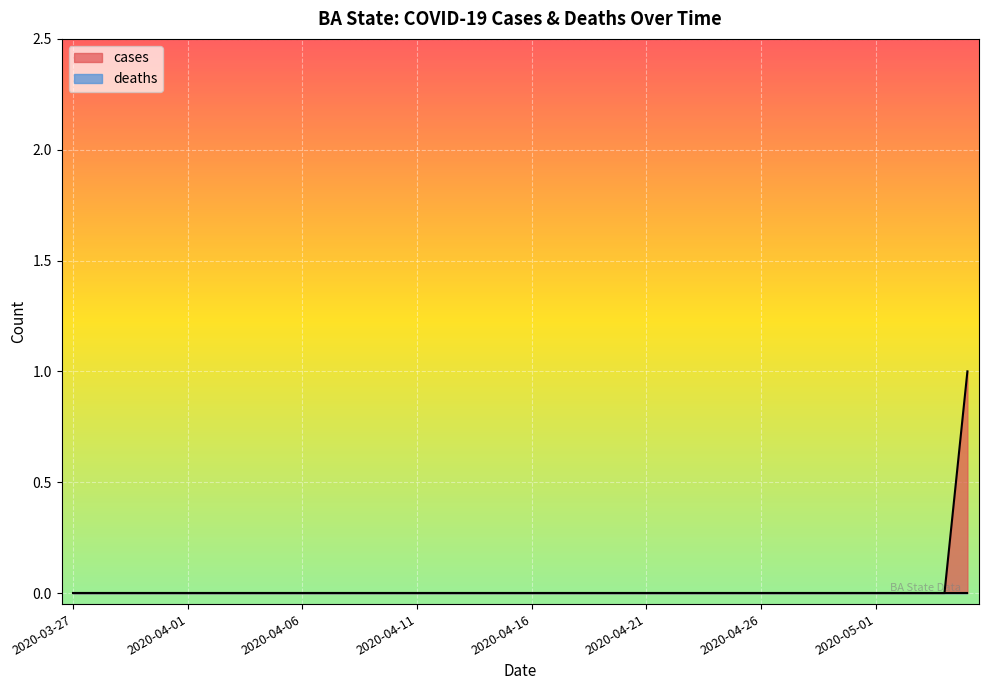

Reading right to left, transcribe all the data shown in this chart.

2020-05-05=1	2020-05-04=0	2020-05-03=0	2020-05-02=0	2020-05-01=0	2020-04-30=0	2020-04-29=0	2020-04-28=0	2020-04-27=0	2020-04-26=0	2020-04-25=0	2020-04-24=0	2020-04-23=0	2020-04-22=0	2020-04-21=0	2020-04-20=0	2020-04-19=0	2020-04-18=0	2020-04-17=0	2020-04-16=0	2020-04-15=0	2020-04-14=0	2020-04-13=0	2020-04-12=0	2020-04-11=0	2020-04-10=0	2020-04-09=0	2020-04-08=0	2020-04-07=0	2020-04-06=0	2020-04-05=0	2020-04-04=0	2020-04-03=0	2020-04-02=0	2020-04-01=0	2020-03-31=0	2020-03-30=0	2020-03-29=0	2020-03-28=0	2020-03-27=0